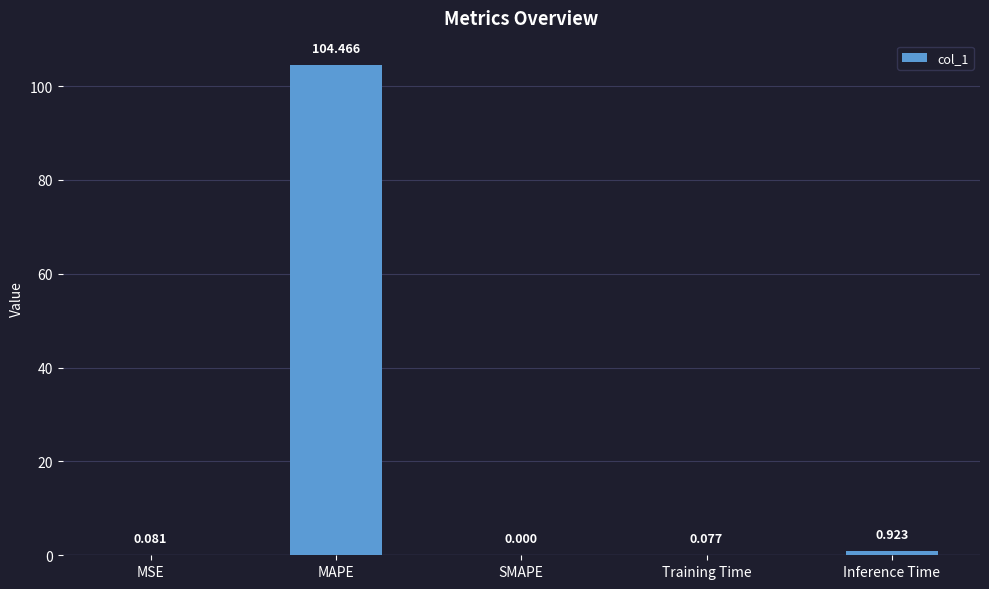

At which category does the chart reach its peak across all series?

MAPE